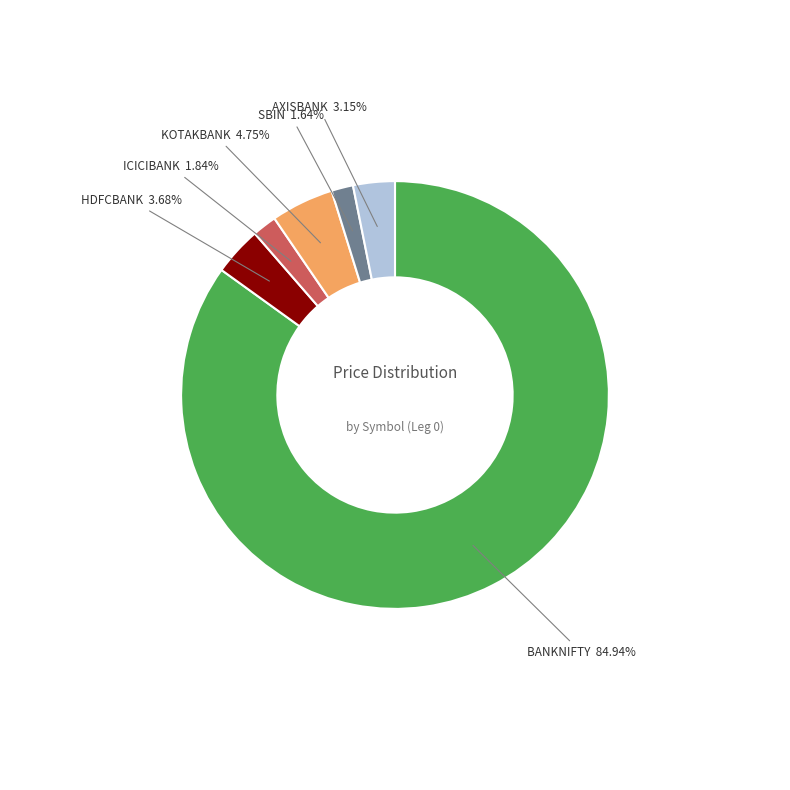

Does any single category account for the majority?

Yes